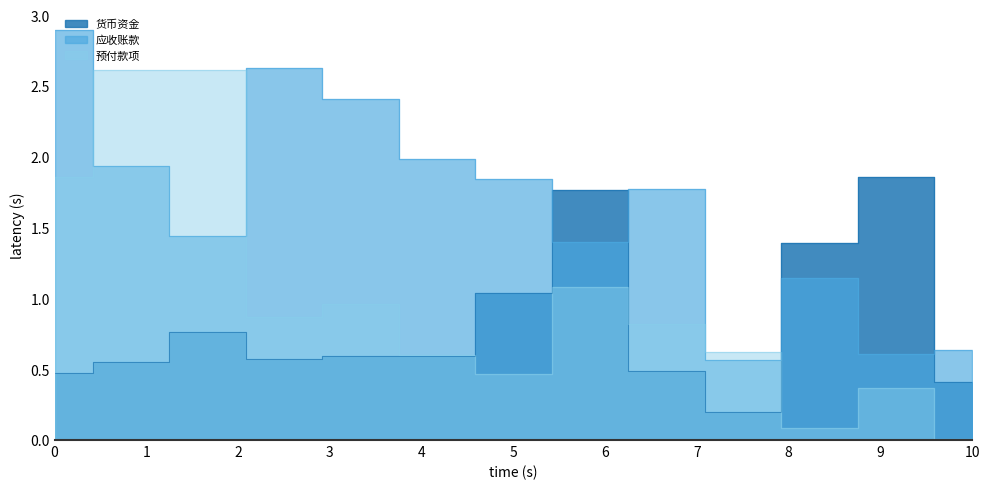

Reading left to right, what are all the values shown in this chart?

货币资金: 0.5	0.6	0.8	0.6	0.6	0.6	1.0	1.8	0.5	0.2	1.4	1.9	0.4
应收账款: 2.9	1.9	1.4	2.6	2.4	2.0	1.8	1.4	1.8	0.6	1.1	0.6	0.6
预付款项: 1.9	2.6	2.6	0.9	1.0	0.6	0.5	1.1	0.8	0.6	0.1	0.4	0.0